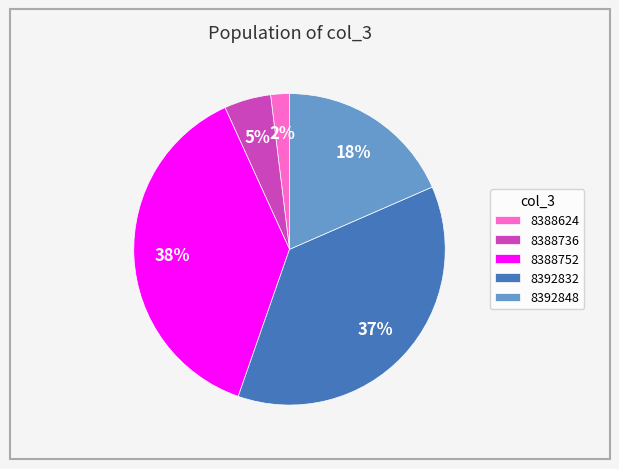

Which slice is the smallest?

8388624